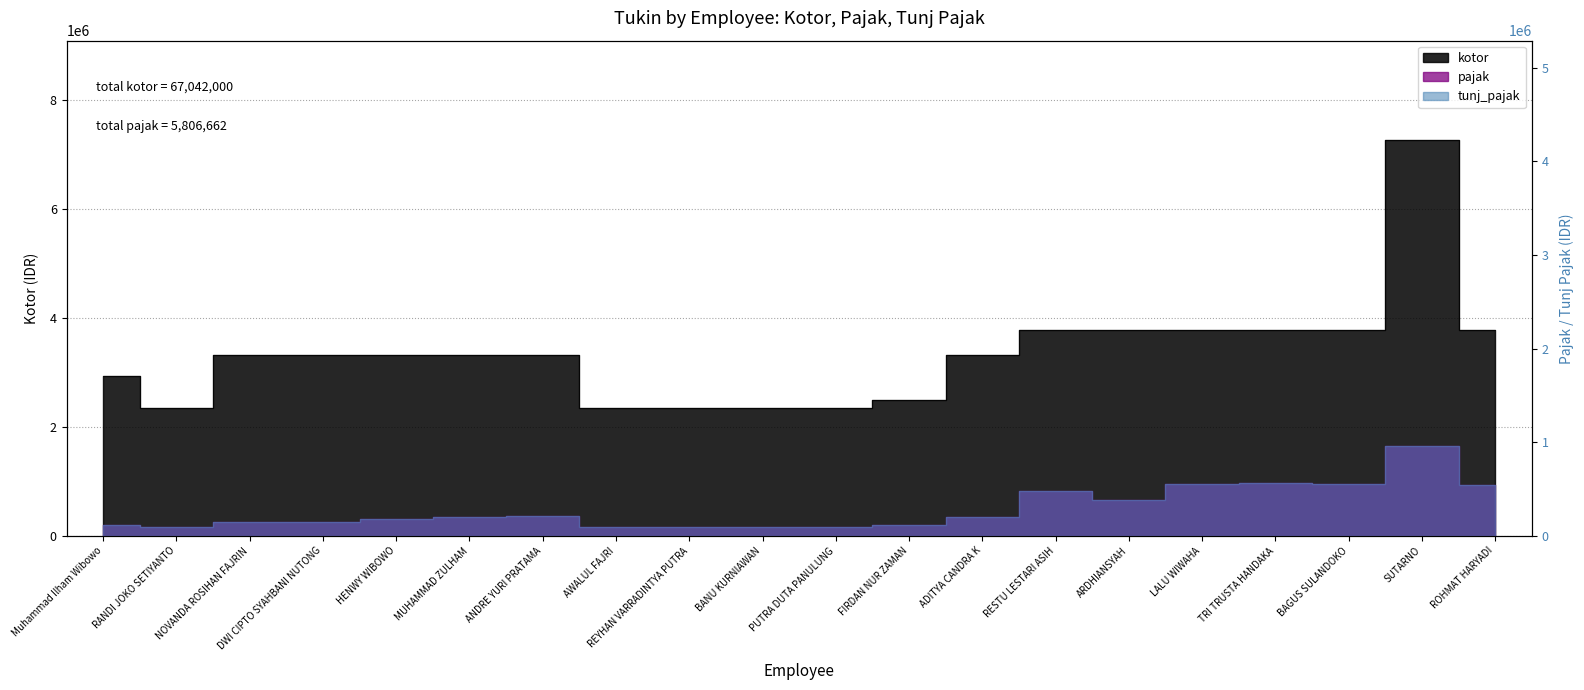

Which series has the widest spread of values?

kotor